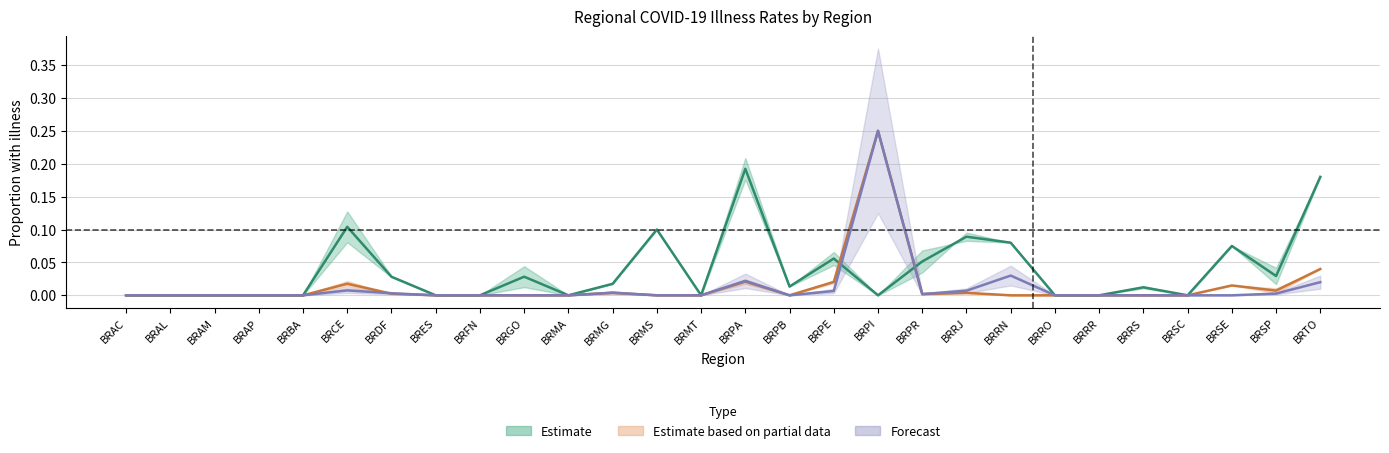

Which category has the lowest value in the recent_p_m_regs series?

BRAC